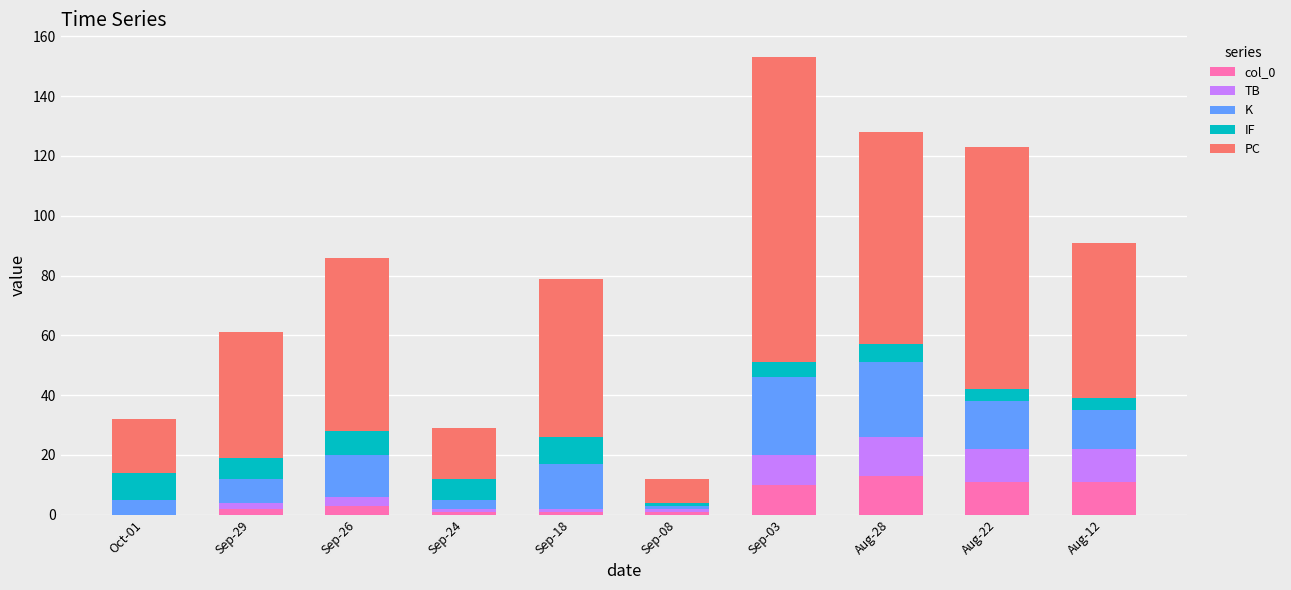

At which category is the sum across all series the highest?

Sep-03